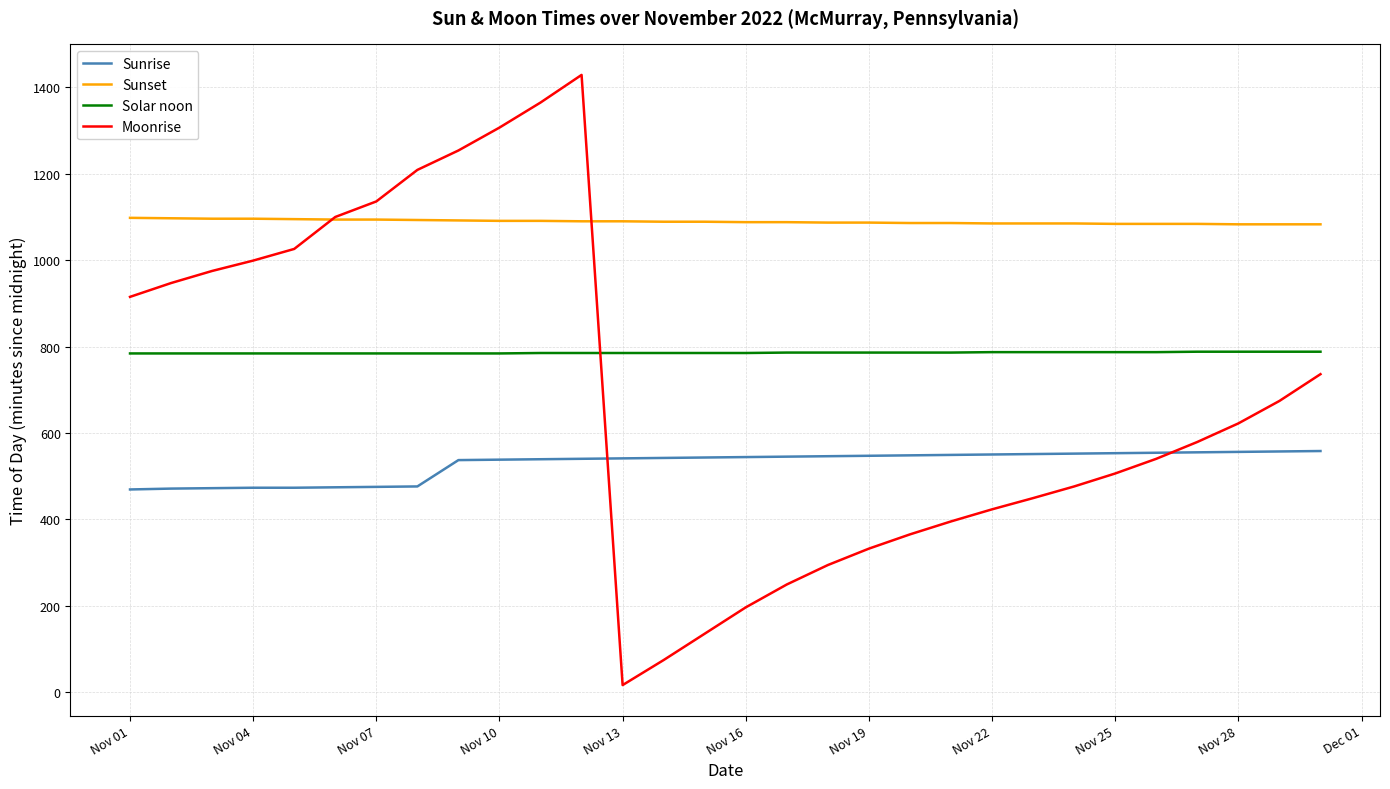

Which series has the widest spread of values?

Moonrise